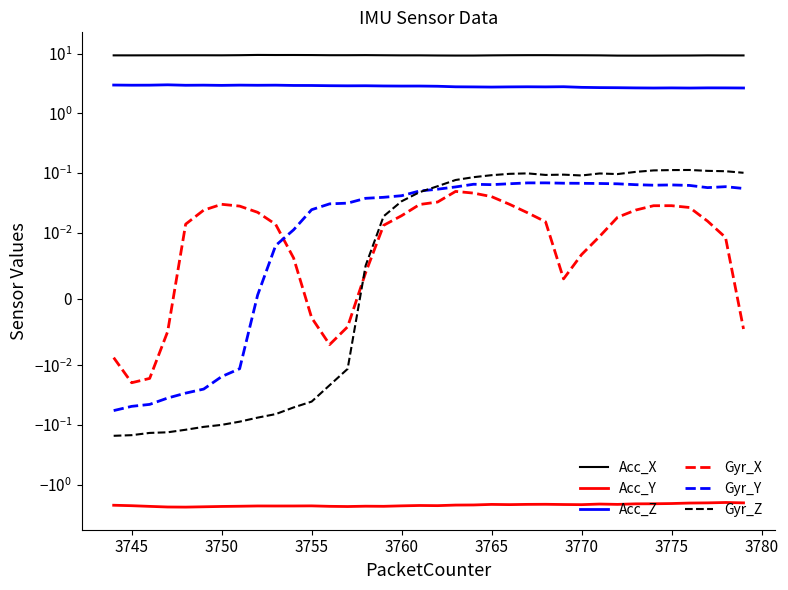

Is the value of Gyr_X at 13 greater than the value of Acc_Y at 24?

Yes